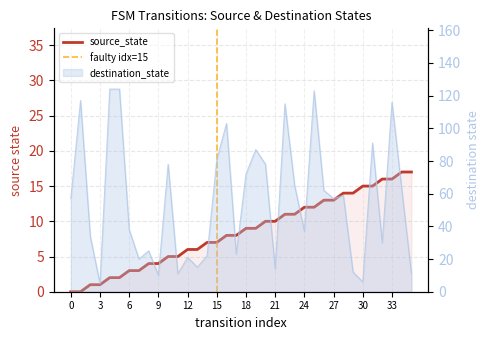

What is the approximate value of destination_state at 5, to the nearest 10?

120